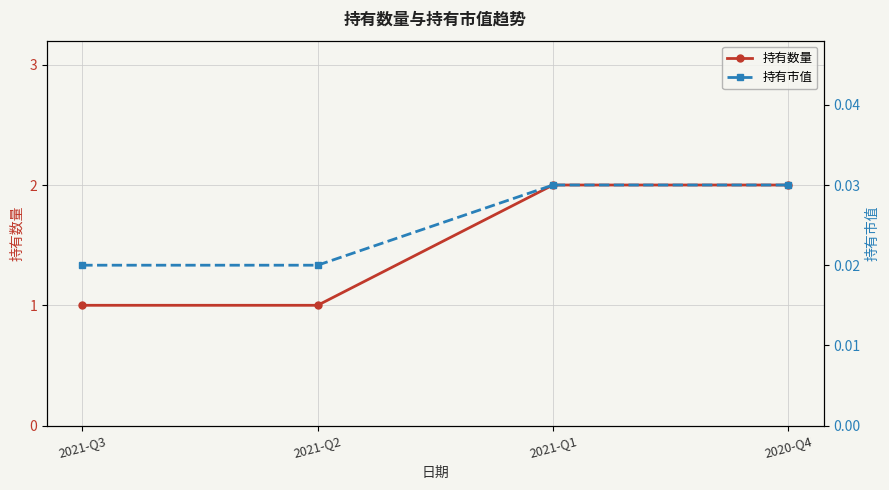

Rank the categories by 持有数量 value from highest to lowest.

2021-Q1, 2020-Q4, 2021-Q3, 2021-Q2